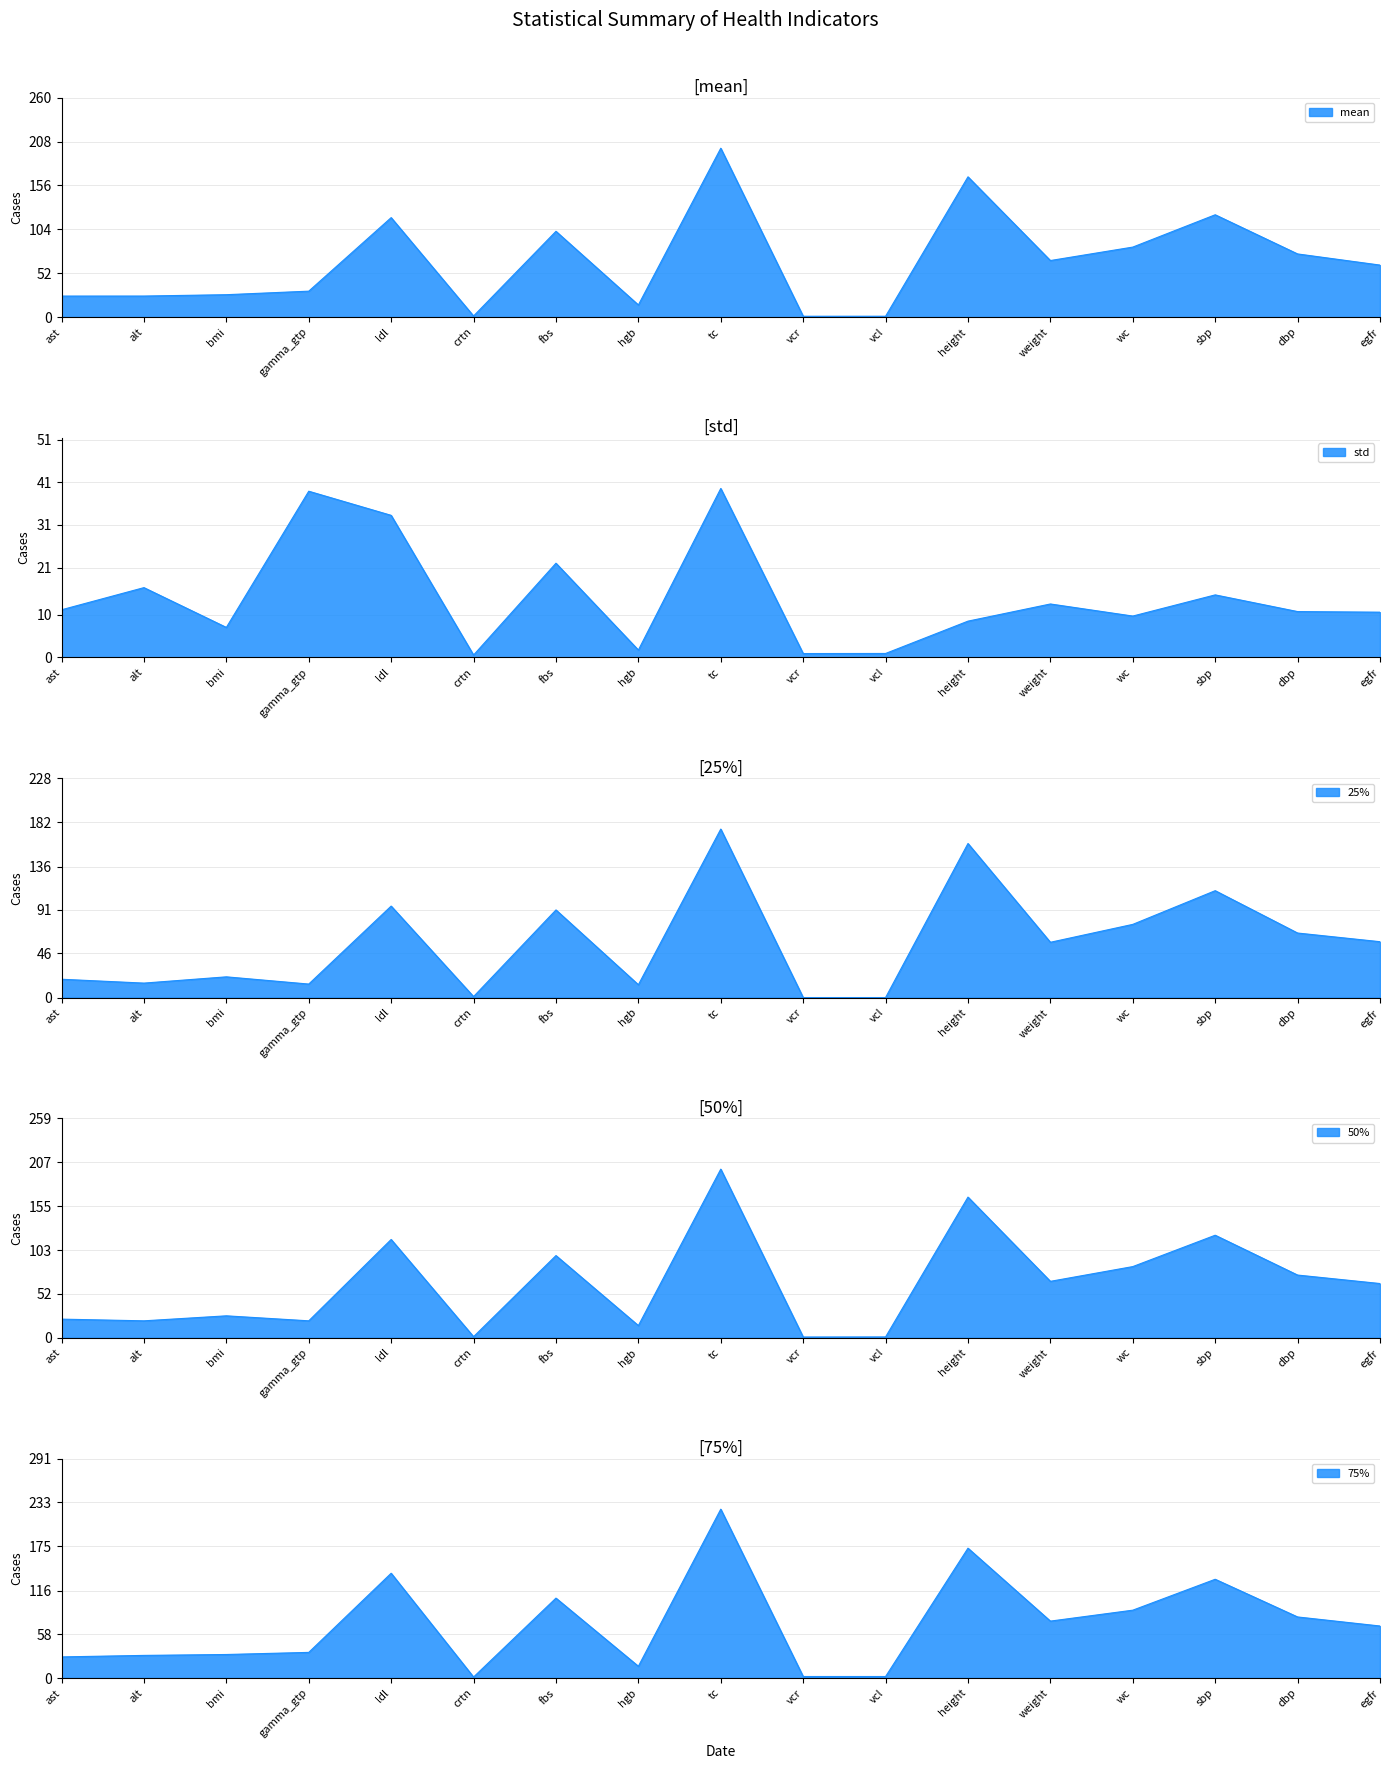

What are all the series names shown in the legend?

mean, std, 25%, 50%, 75%